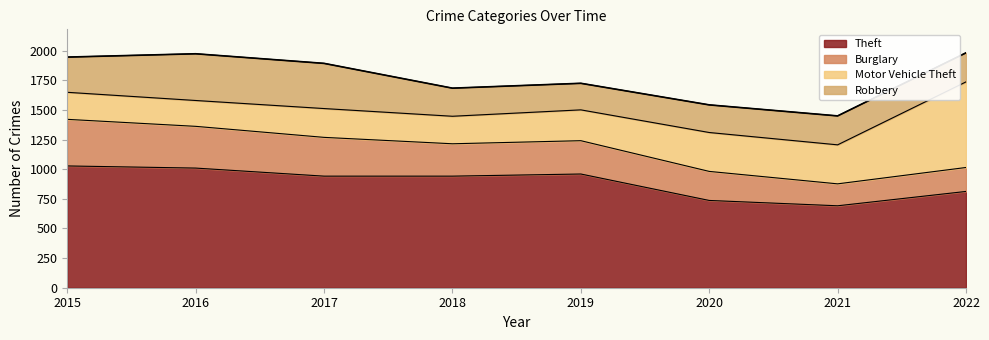

At which label does Theft reach its peak?

2015